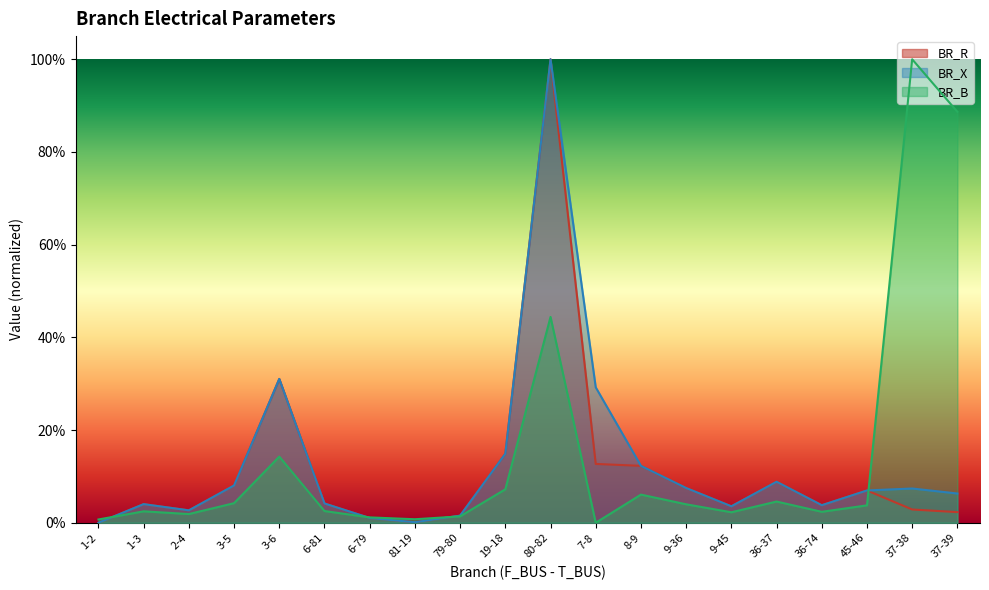

Which series has the largest range (max minus min)?

BR_R